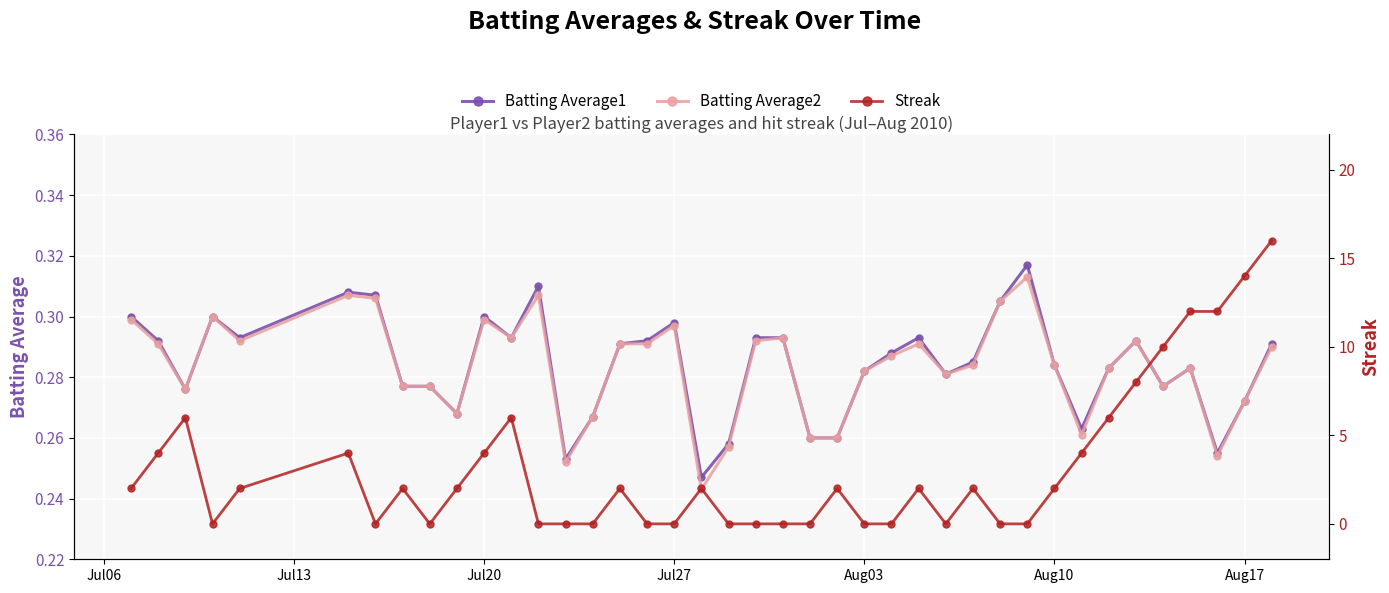

What are all the series names shown in the legend?

Batting Average1, Batting Average2, Streak